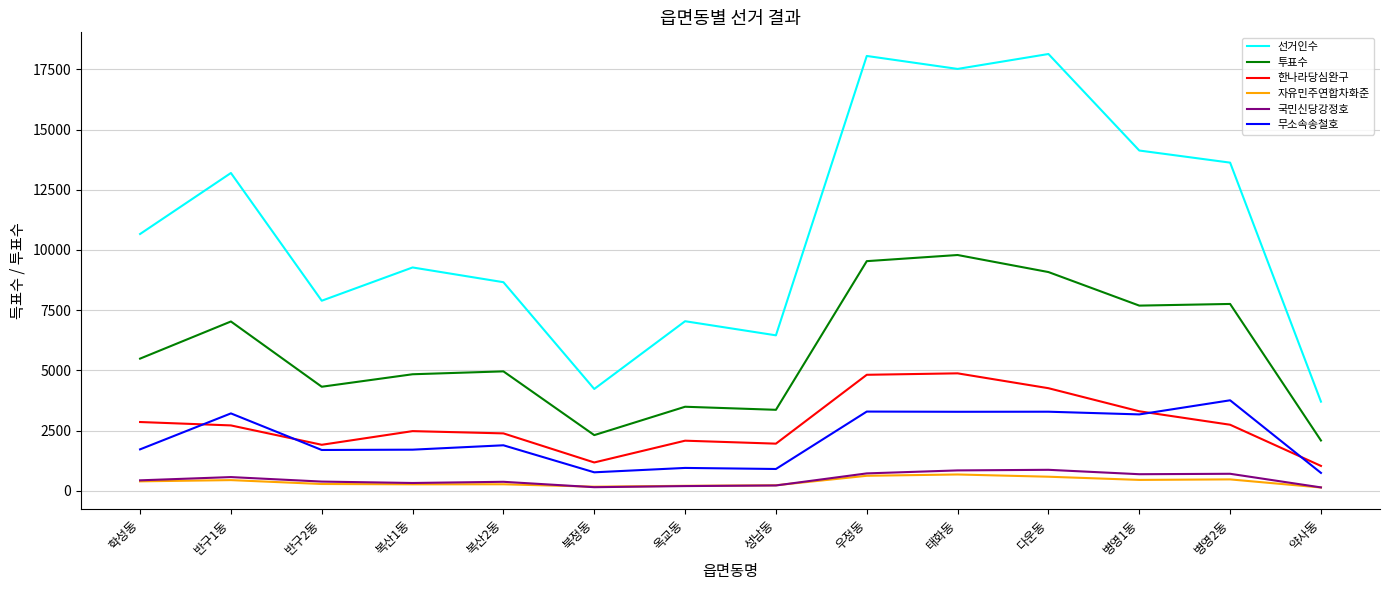

Which series has the widest spread of values?

선거인수